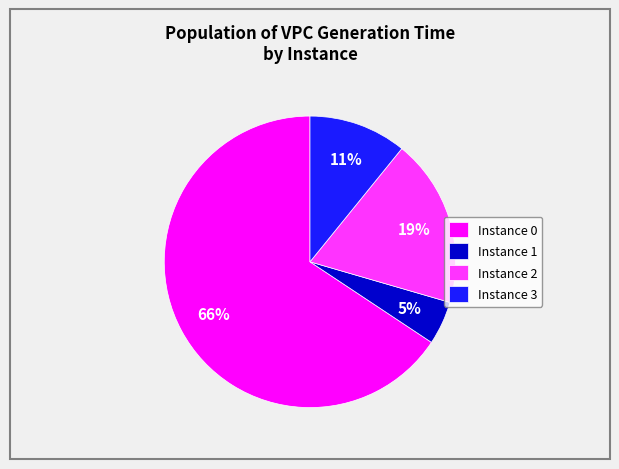

Does Instance 1 account for over 50% of the chart?

No